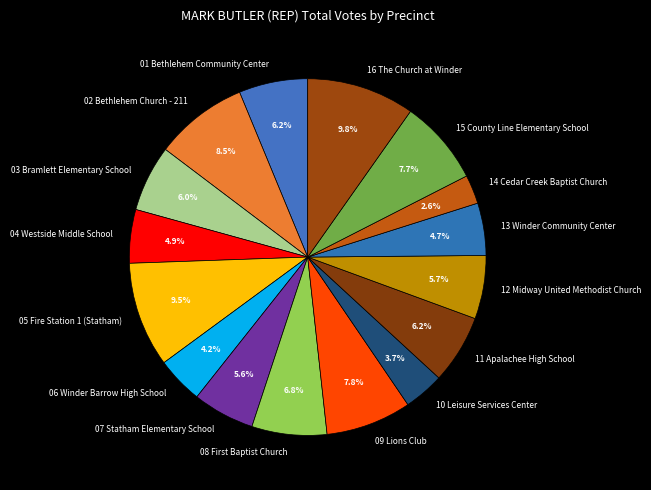

What percentage is NOT represented by 11 Apalachee High School?

93.8%